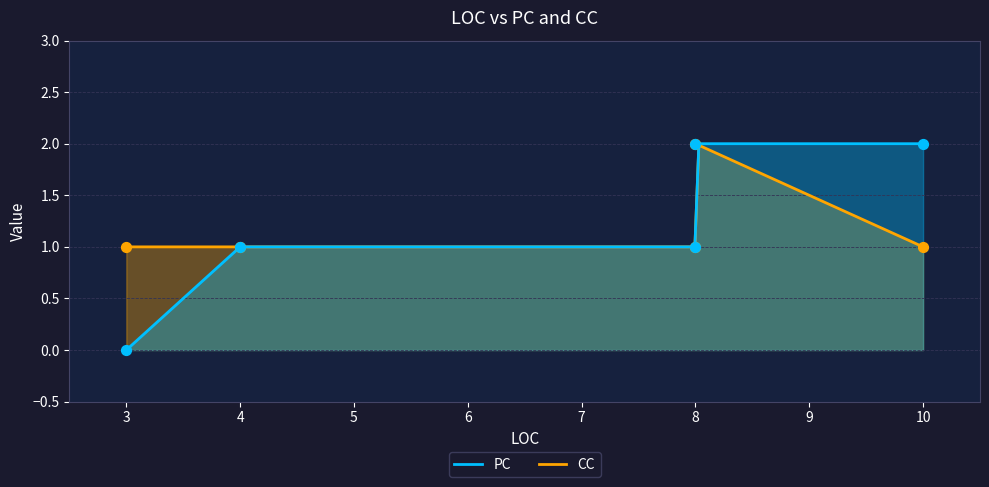

What are all the series names shown in the legend?

PC, CC